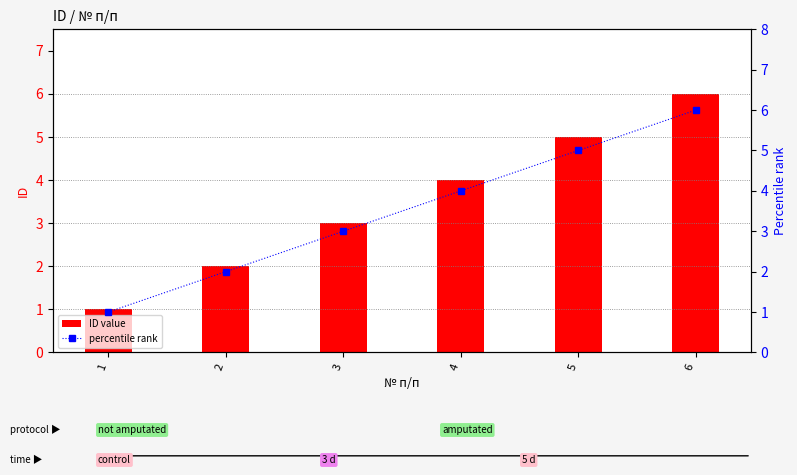

At which label does ID value first exceed 4?

5